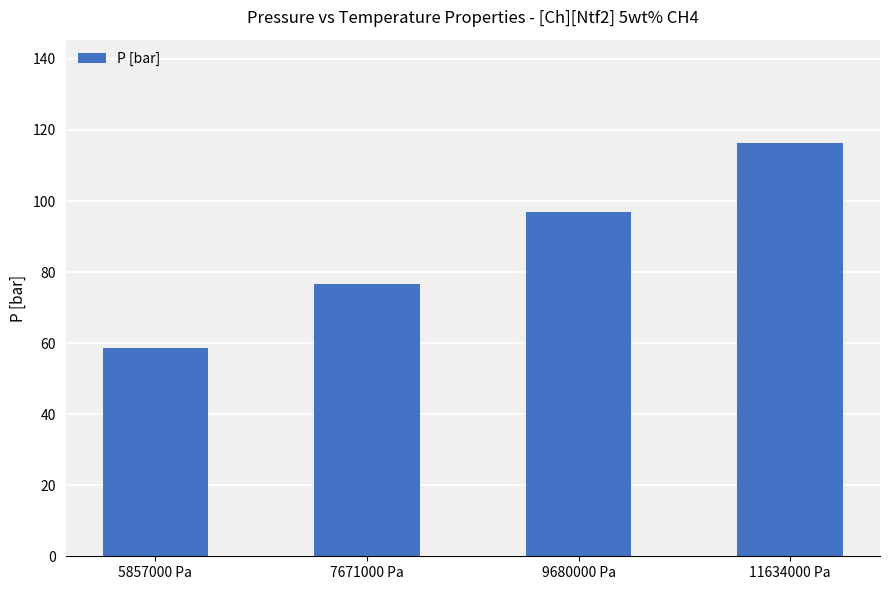

At which label does the data first exceed 96?

9680000 Pa